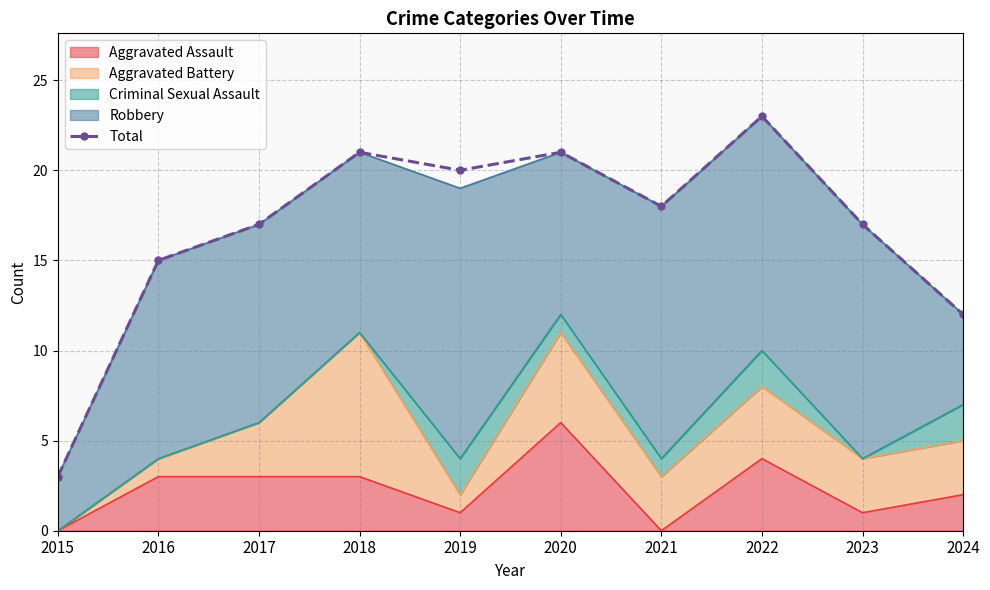

Does the chart have visible grid lines?

Yes